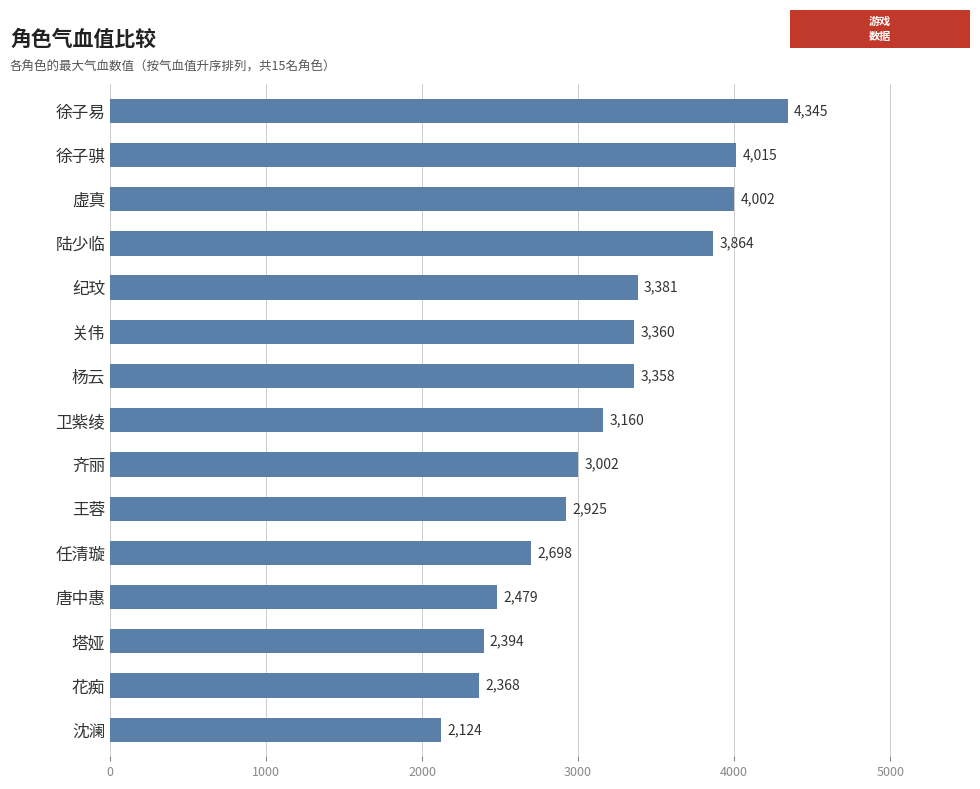

How many bars are there in total?

15